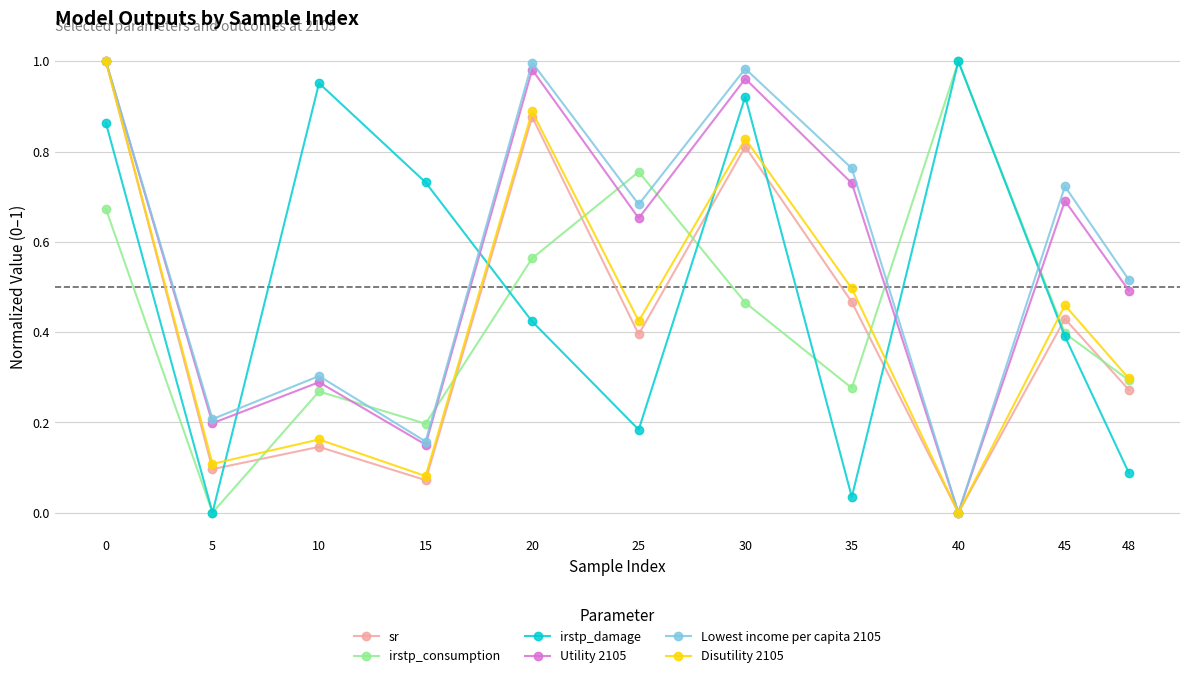

True or false: Disutility 2105 has more than 0 interior local peaks.

True